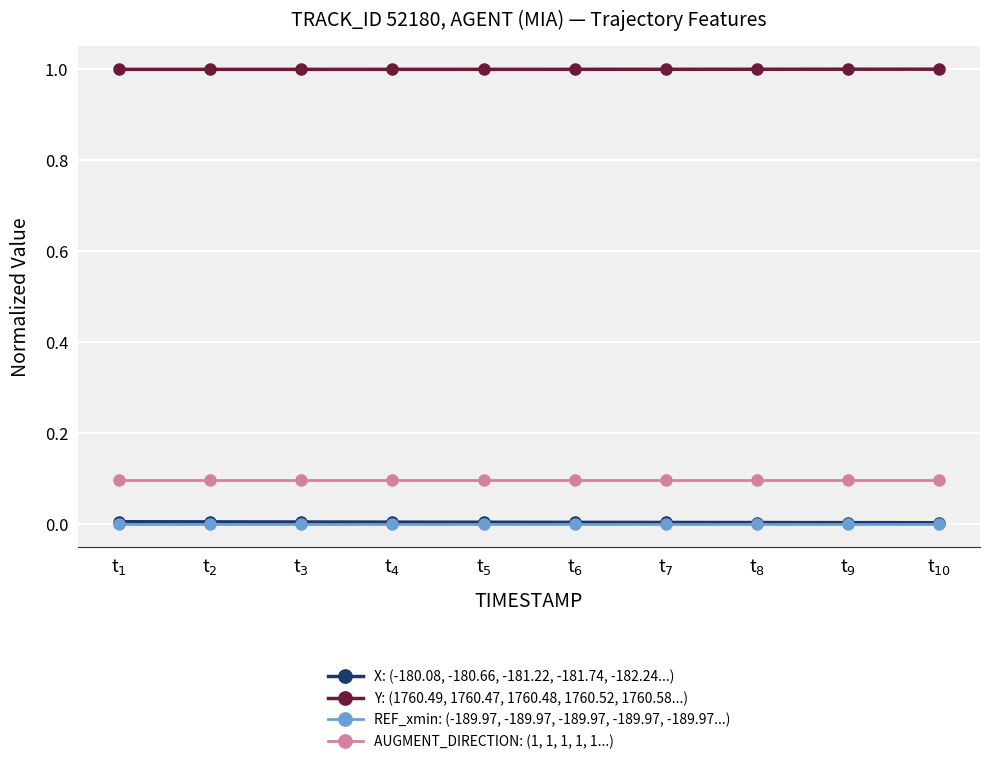

What is the maximum value shown in the chart?

1.0